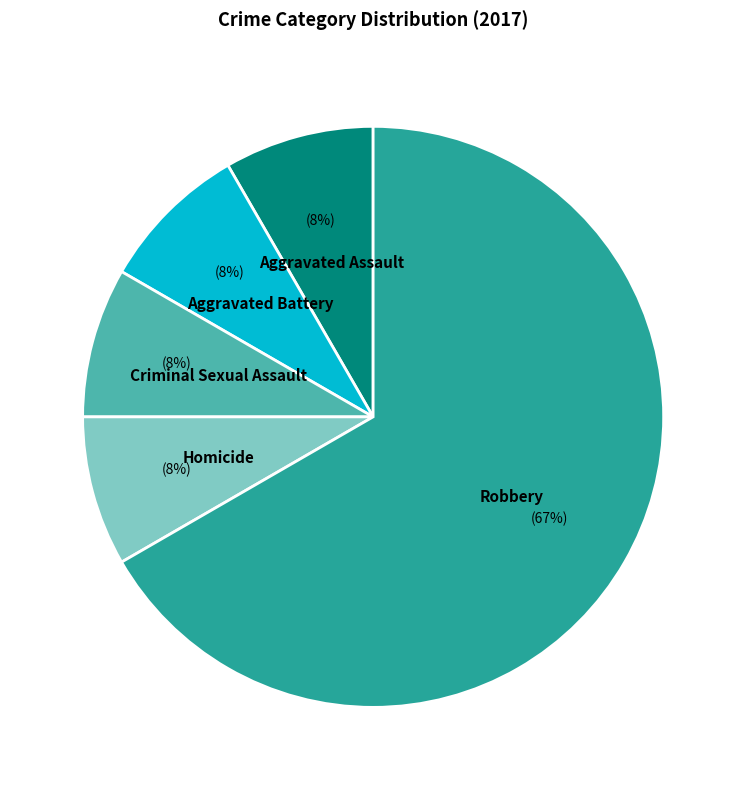

Is there any slice that represents more than half of the pie?

Yes